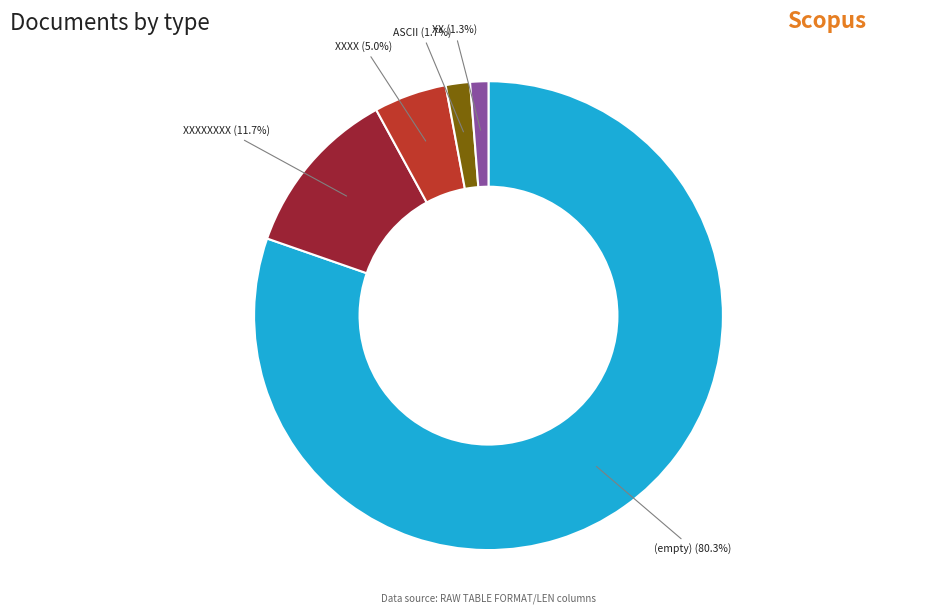

Which category has the biggest portion of the pie?

(empty) (80.3%)